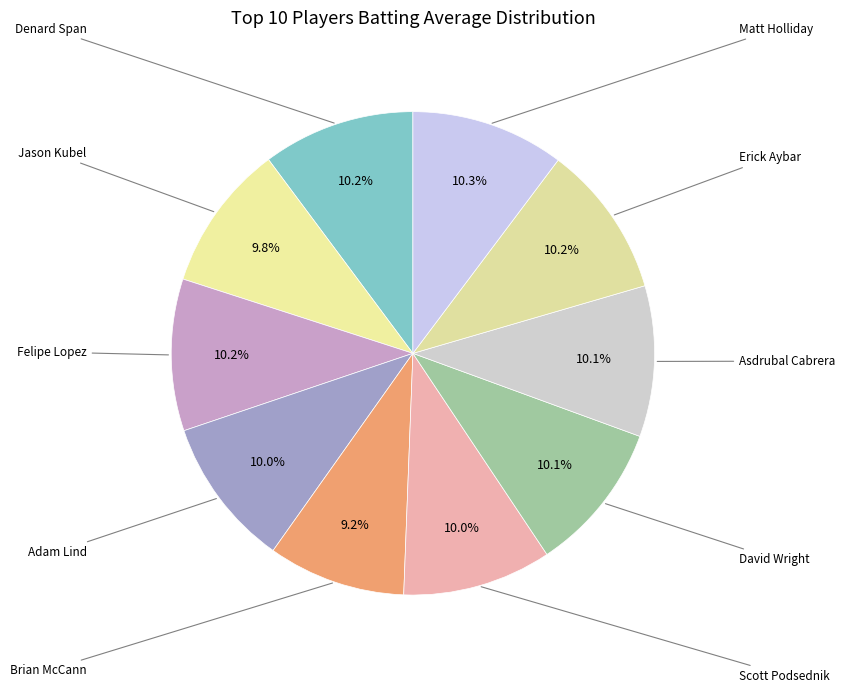

Which category has the smallest portion of the pie?

Brian McCann